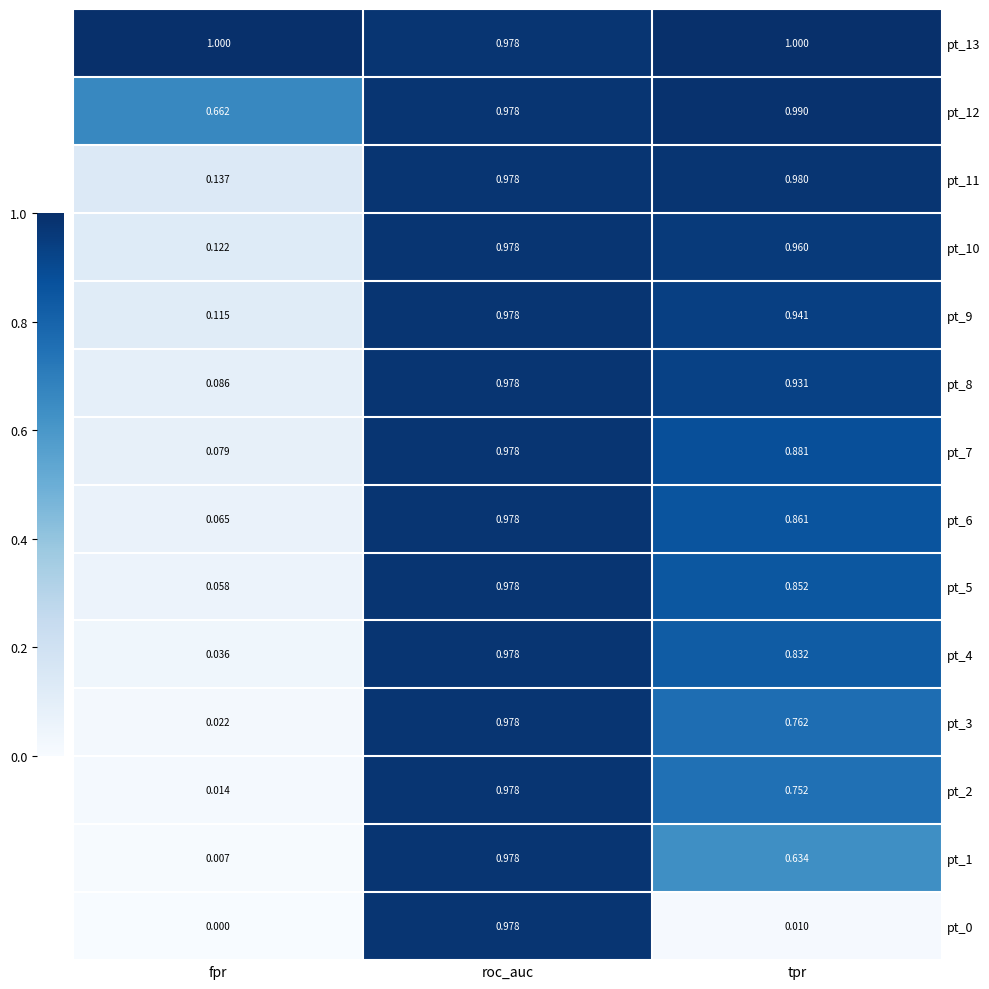

At how many categories does at least one series exceed 0?

3